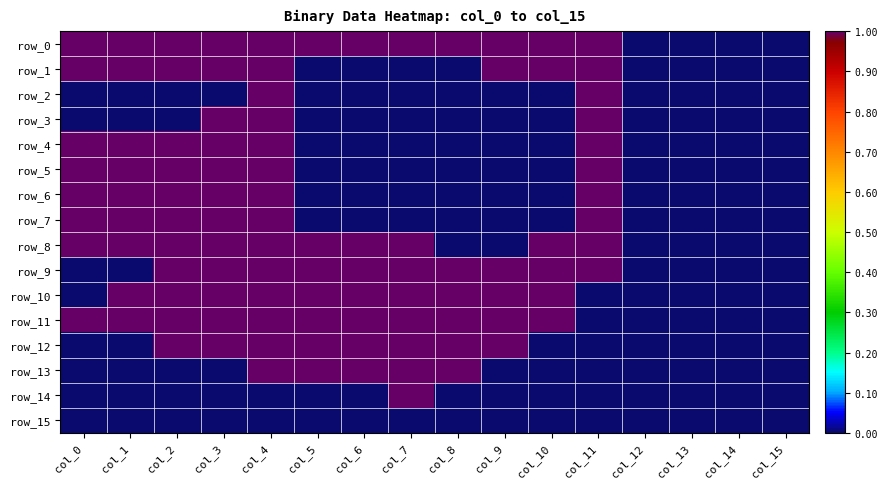

Reading left to right, what are all the values shown in this chart?

row_0: 1	1	1	1	1	1	1	1	1	1	1	1	0	0	0	0
row_1: 1	1	1	1	1	0	0	0	0	1	1	1	0	0	0	0
row_2: 0	0	0	0	1	0	0	0	0	0	0	1	0	0	0	0
row_3: 0	0	0	1	1	0	0	0	0	0	0	1	0	0	0	0
row_4: 1	1	1	1	1	0	0	0	0	0	0	1	0	0	0	0
row_5: 1	1	1	1	1	0	0	0	0	0	0	1	0	0	0	0
row_6: 1	1	1	1	1	0	0	0	0	0	0	1	0	0	0	0
row_7: 1	1	1	1	1	0	0	0	0	0	0	1	0	0	0	0
row_8: 1	1	1	1	1	1	1	1	0	0	1	1	0	0	0	0
row_9: 0	0	1	1	1	1	1	1	1	1	1	1	0	0	0	0
row_10: 0	1	1	1	1	1	1	1	1	1	1	0	0	0	0	0
row_11: 1	1	1	1	1	1	1	1	1	1	1	0	0	0	0	0
row_12: 0	0	1	1	1	1	1	1	1	1	0	0	0	0	0	0
row_13: 0	0	0	0	1	1	1	1	1	0	0	0	0	0	0	0
row_14: 0	0	0	0	0	0	0	1	0	0	0	0	0	0	0	0
row_15: 0	0	0	0	0	0	0	0	0	0	0	0	0	0	0	0